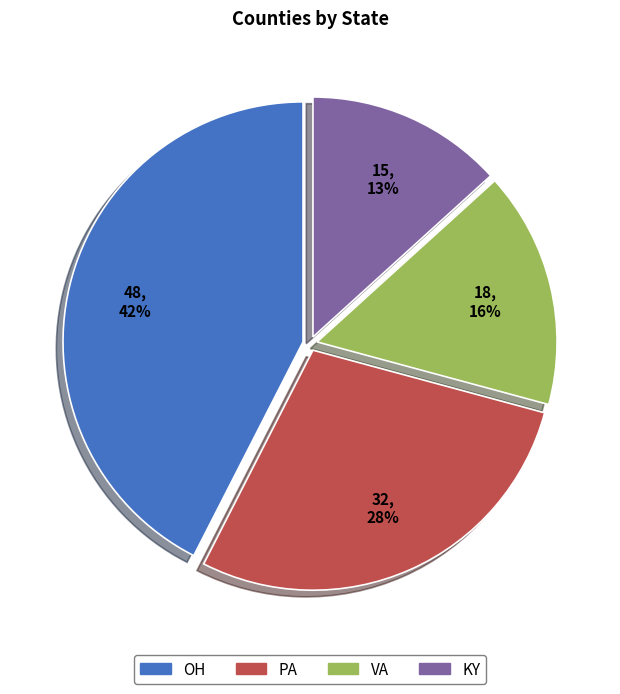

Rank the categories by value from lowest to highest.

KY, VA, PA, OH